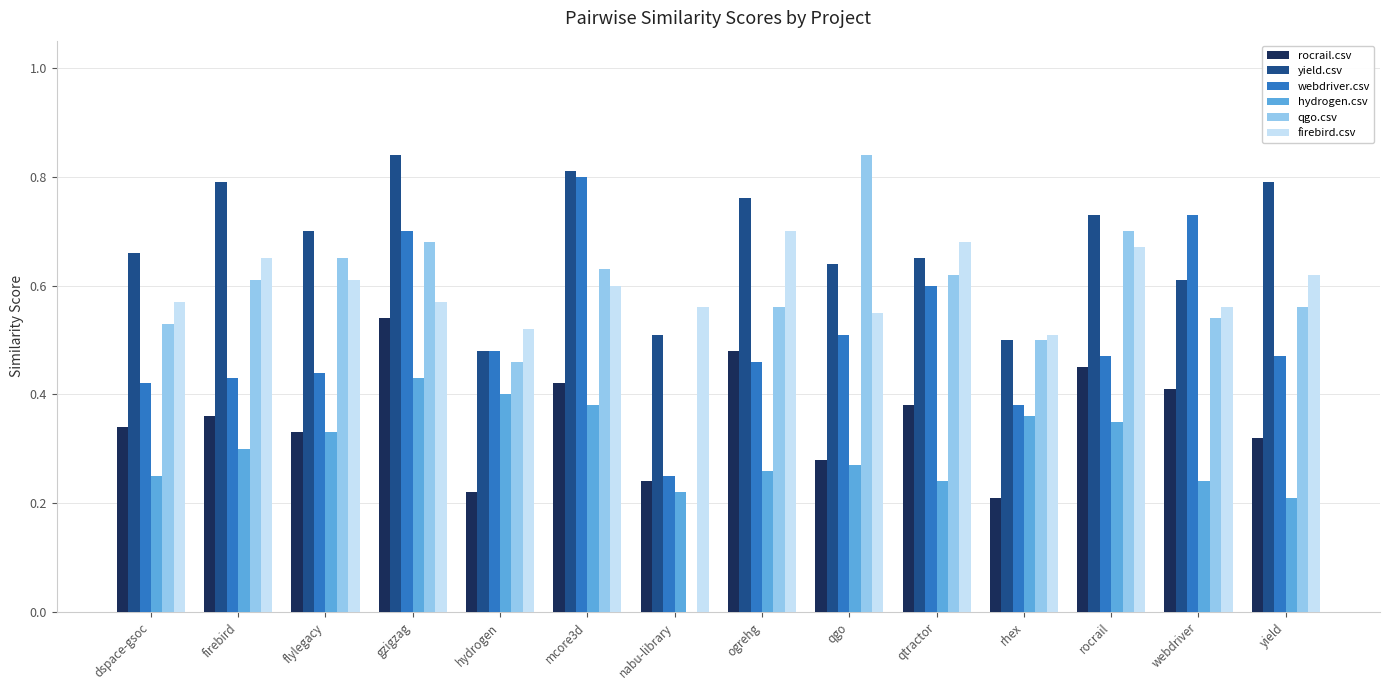

What is the sum of the qgo.csv values at rhex and qtractor?

1.1